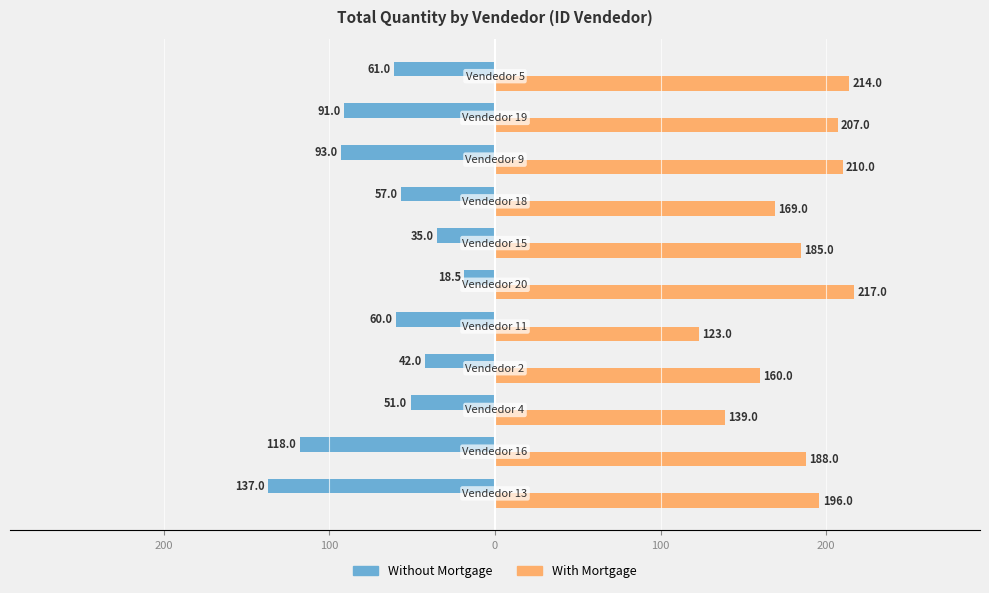

What are all the series names shown in the legend?

Without Mortgage, With Mortgage